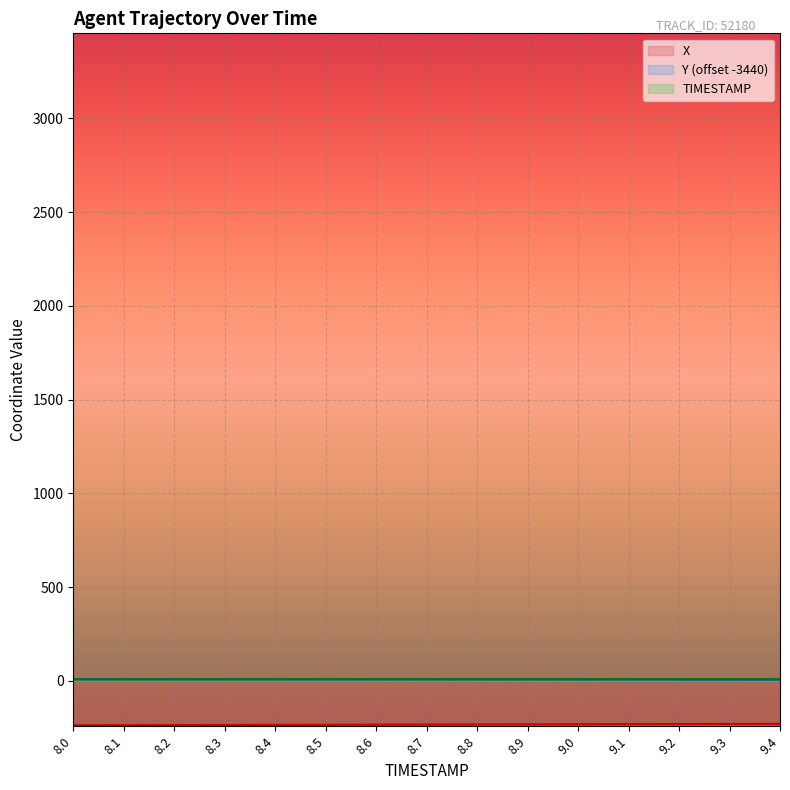

What is the maximum value for Y?

9.1